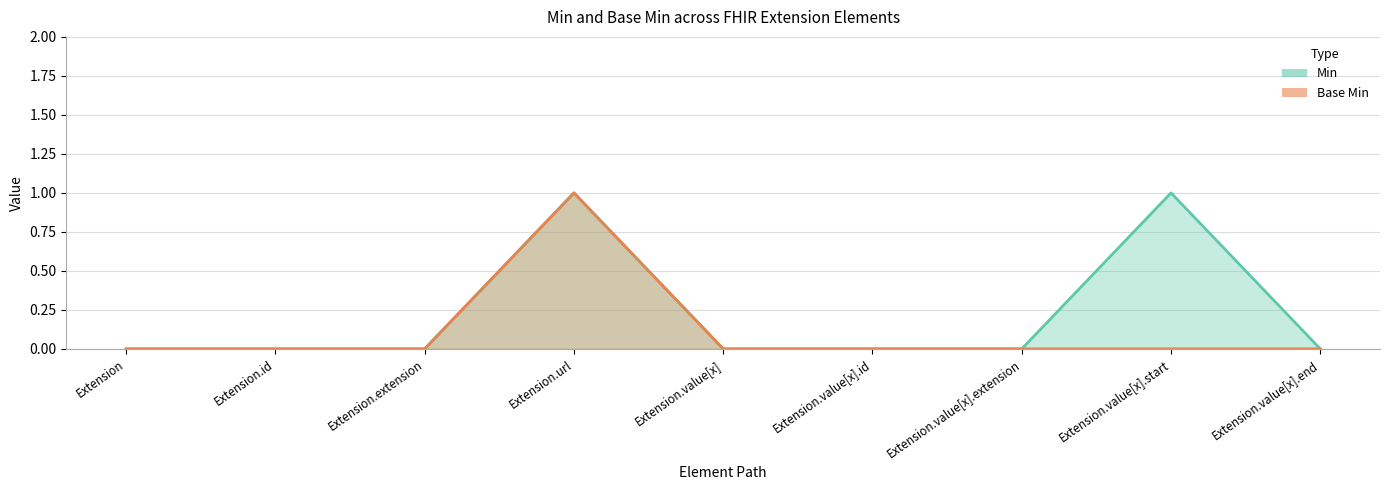

Where is Min nearest to the value 0?

Extension